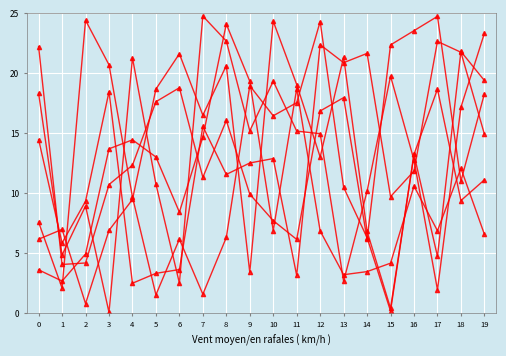

Does the chart have visible grid lines?

Yes